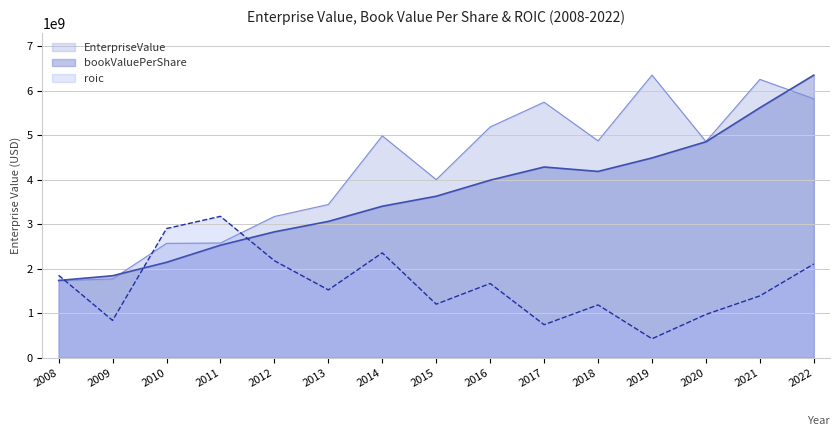

What is the value of the EnterpriseValue point at the 11th from the left?

4873244243.0